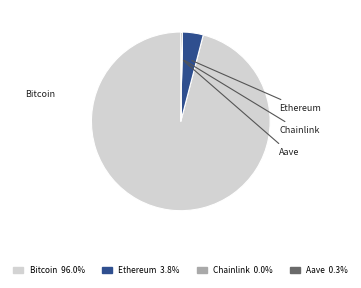

What percentage is the Bitcoin slice, to the nearest percent?

96%